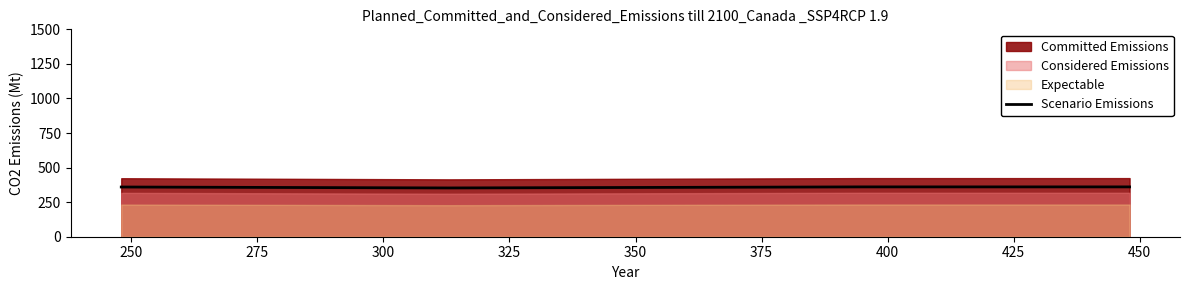

True or false: Scenario Emissions has more than 1 interior local peaks.

False